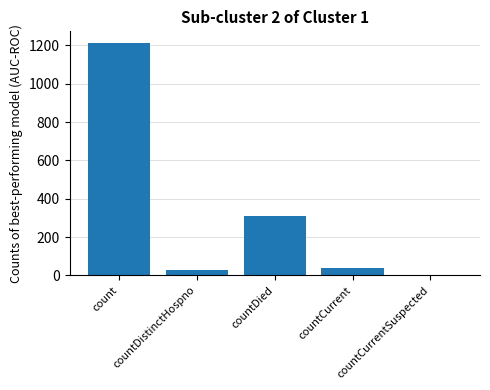

Which has a higher value, countDistinctHospno or countCurrentSuspected?

countDistinctHospno